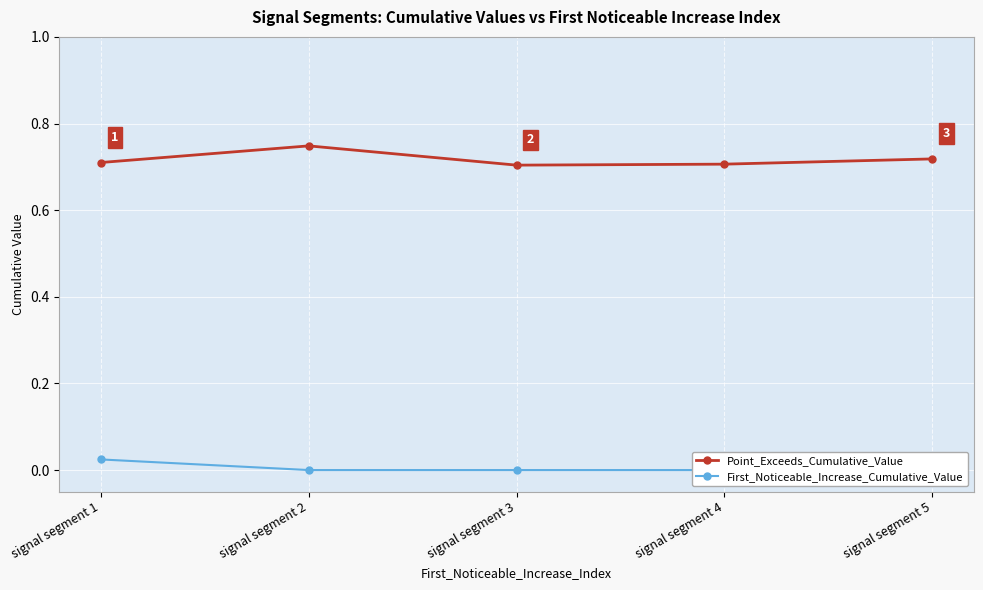

True or false: First_Noticeable_Increase_Cumulative_Value has a value of 0.0 at signal segment 3.

False